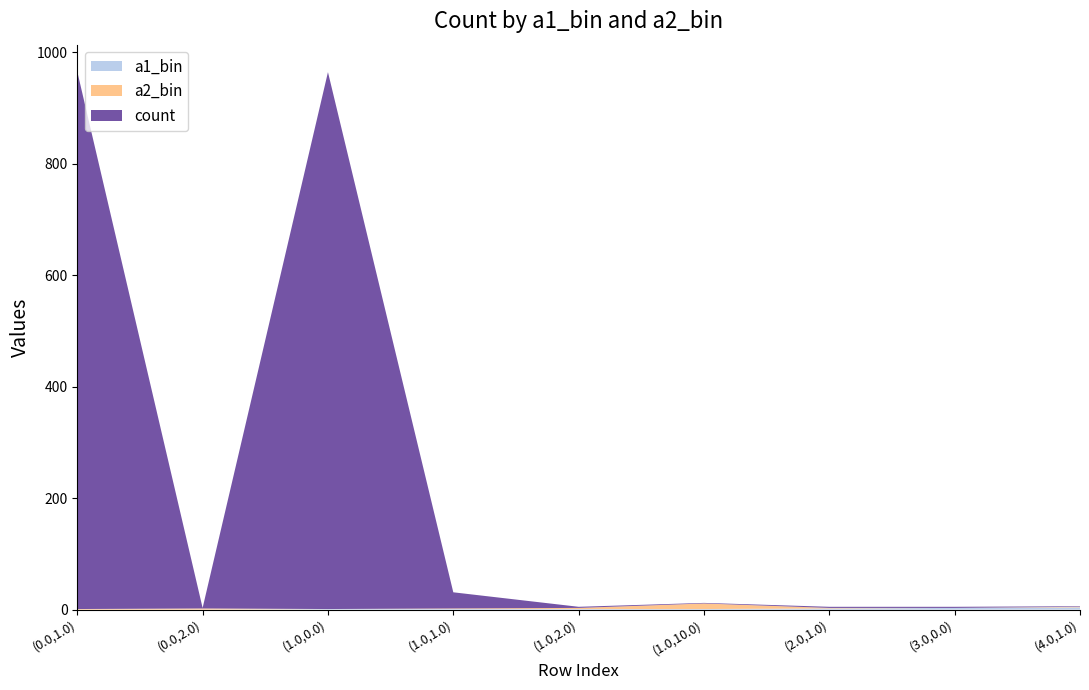

Reading right to left, what are all the values shown in this chart?

a1_bin: (4.0,1.0)=4	(3.0,0.0)=3	(2.0,1.0)=2	(1.0,10.0)=1	(1.0,2.0)=1	(1.0,1.0)=1	(1.0,0.0)=1	(0.0,2.0)=0	(0.0,1.0)=0
a2_bin: (4.0,1.0)=1	(3.0,0.0)=0	(2.0,1.0)=1	(1.0,10.0)=10	(1.0,2.0)=2	(1.0,1.0)=1	(1.0,0.0)=0	(0.0,2.0)=2	(0.0,1.0)=1
count: (4.0,1.0)=1	(3.0,0.0)=2	(2.0,1.0)=2	(1.0,10.0)=1	(1.0,2.0)=2	(1.0,1.0)=29	(1.0,0.0)=963	(0.0,2.0)=1	(0.0,1.0)=964